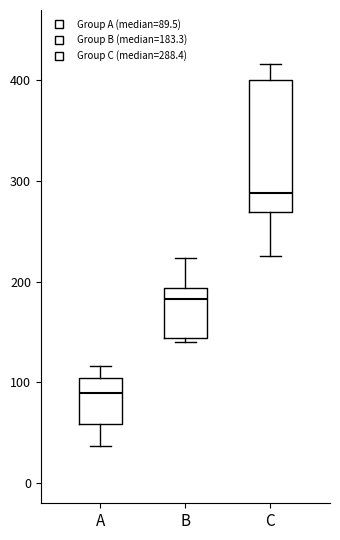

Reading left to right, transcribe this box plot: for each box, give where its median line is, the range the box spans, and where its two whiskers end, as read against the y-axis. The values are not printed on the chart, so give them approximately, as read against the axis.

A: median 90, box 60 to 100, whiskers 40 to 120
B: median 180, box 140 to 190, whiskers 140 (just below the box's lower edge) to 220
C: median 290, box 270 to 400, whiskers 230 to 420